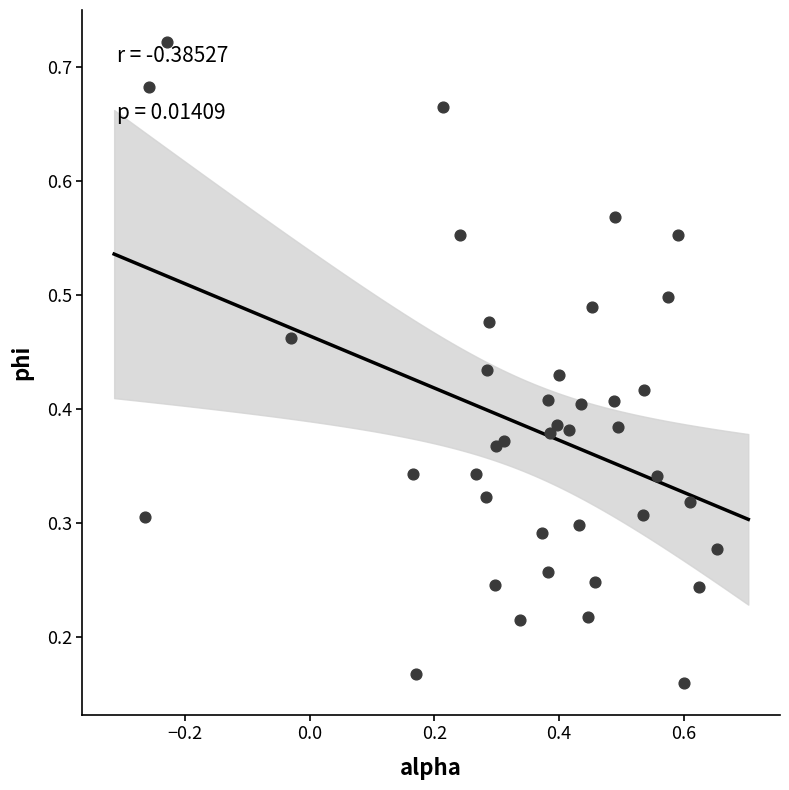

What is the range of X values (max minus min)?

0.9